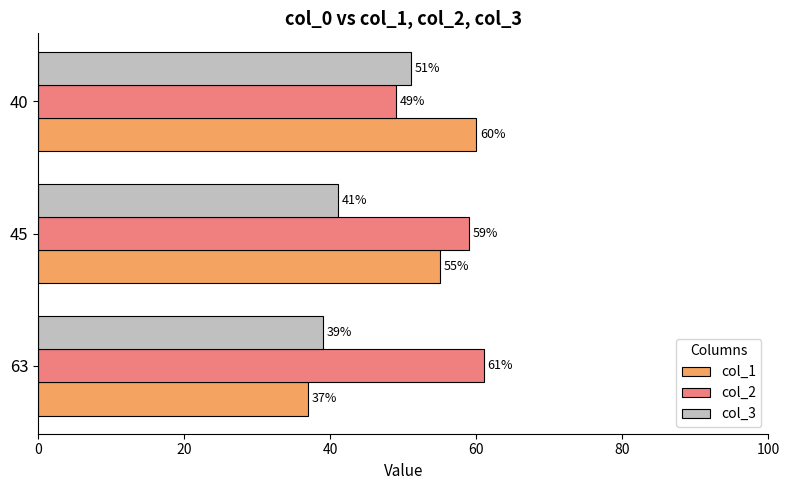

Which series has the largest total across all categories?

col_2